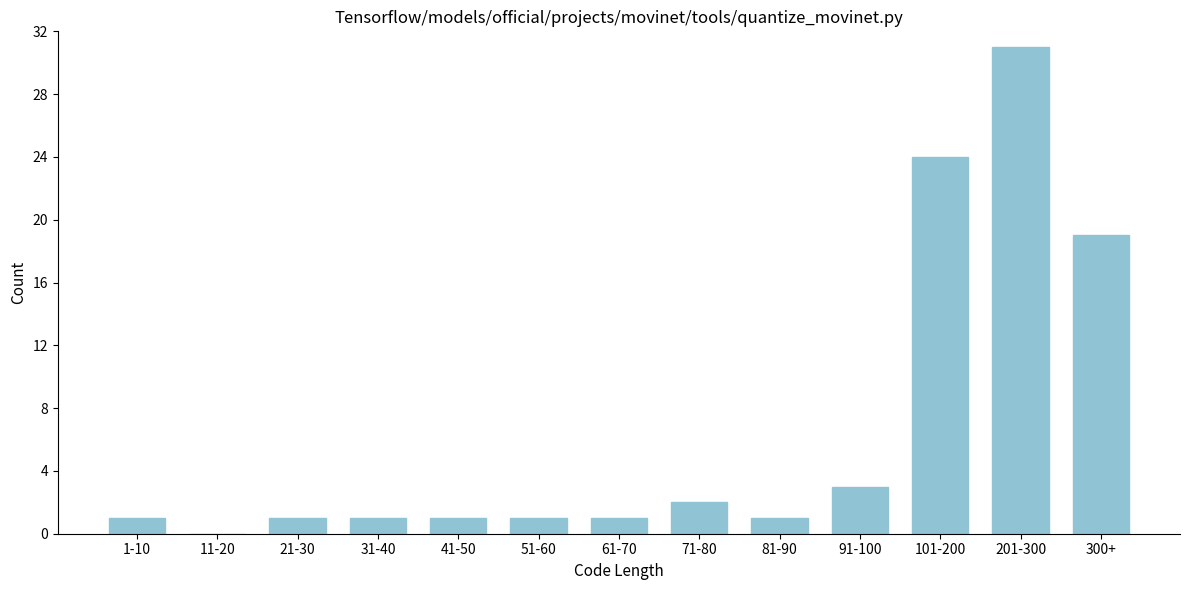

Reading left to right, transcribe all the data shown in this chart.

1-10=1	11-20=0	21-30=1	31-40=1	41-50=1	51-60=1	61-70=1	71-80=2	81-90=1	91-100=3	101-200=24	201-300=31	300+=19